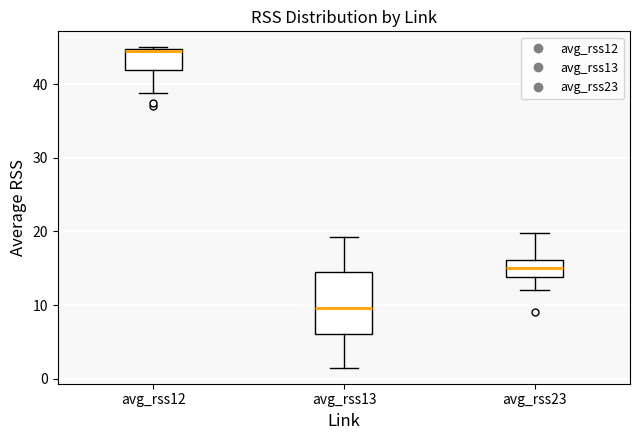

Where does the lower whisker of the box for avg_rss23 end on the y-axis? The values are not printed on the chart, so give them approximately, as read against the axis.

12